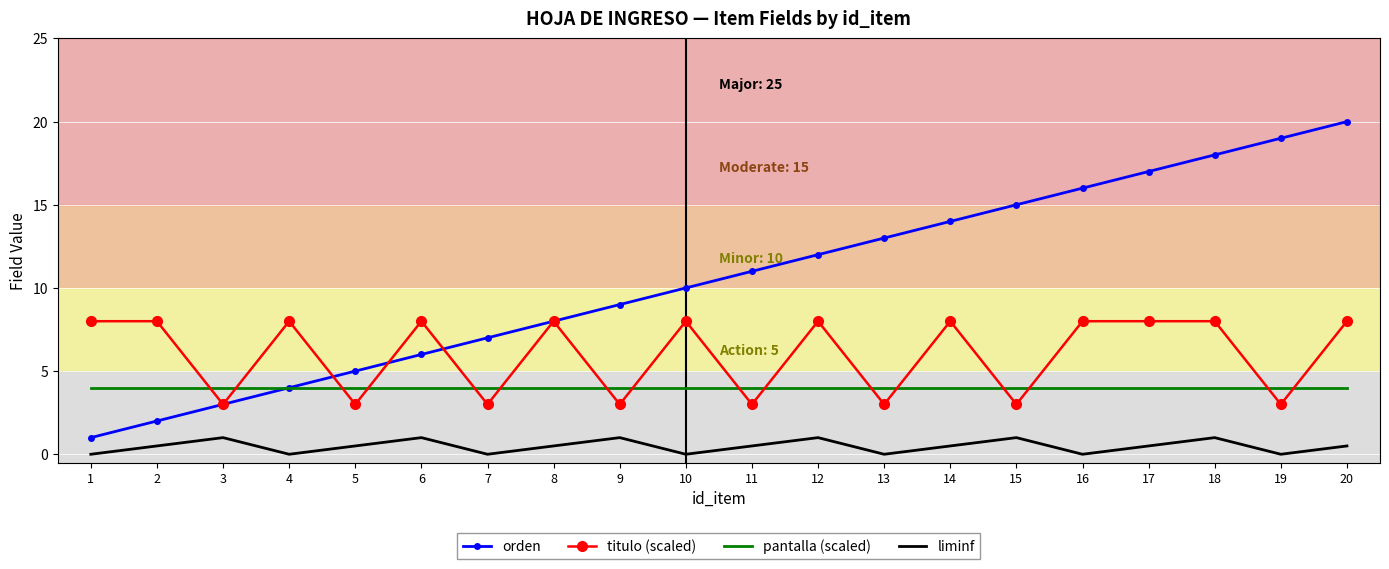

What is the difference between the highest and lowest values at 2?

7.5